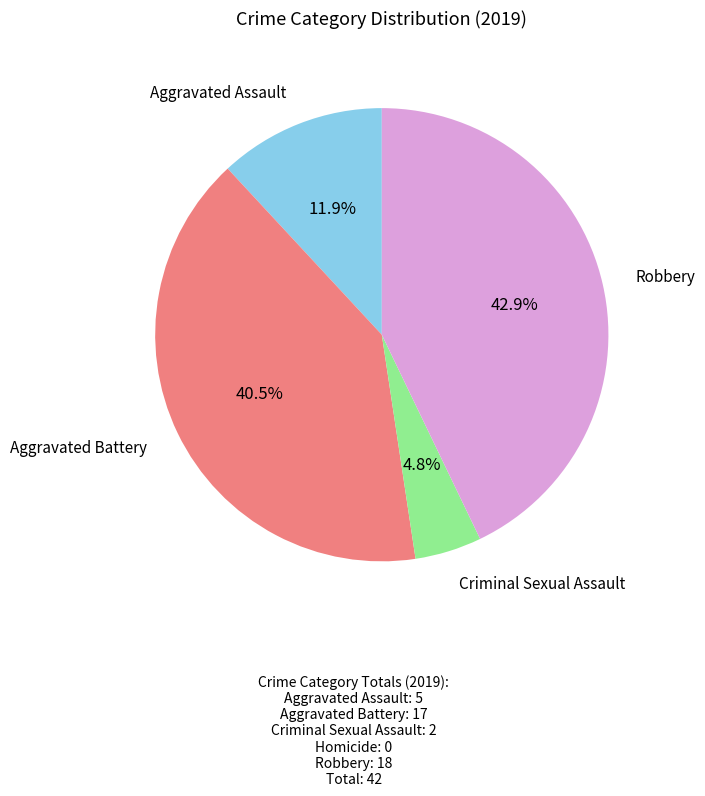

Does any single category account for the majority?

No